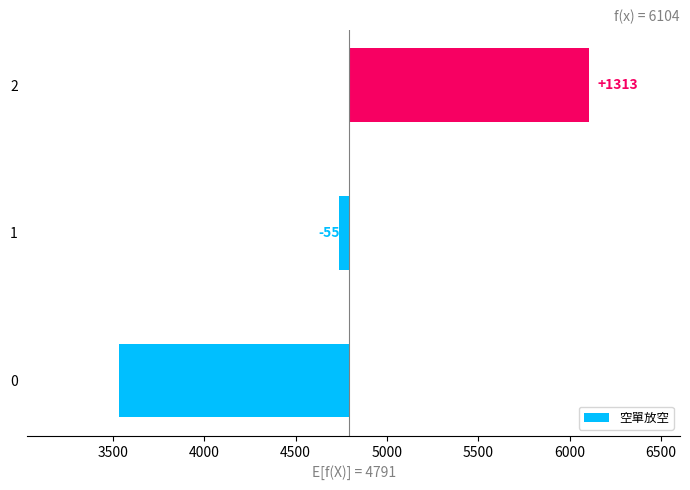

What is the value of the 2nd bar from the left?

-55